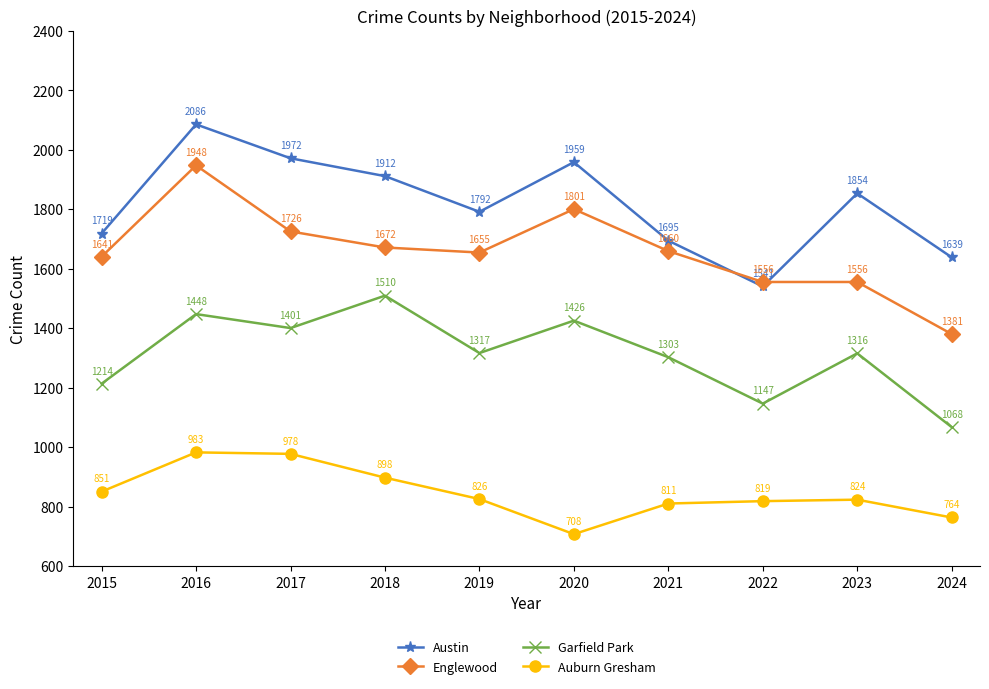

At which category is the sum across all series the highest?

2016